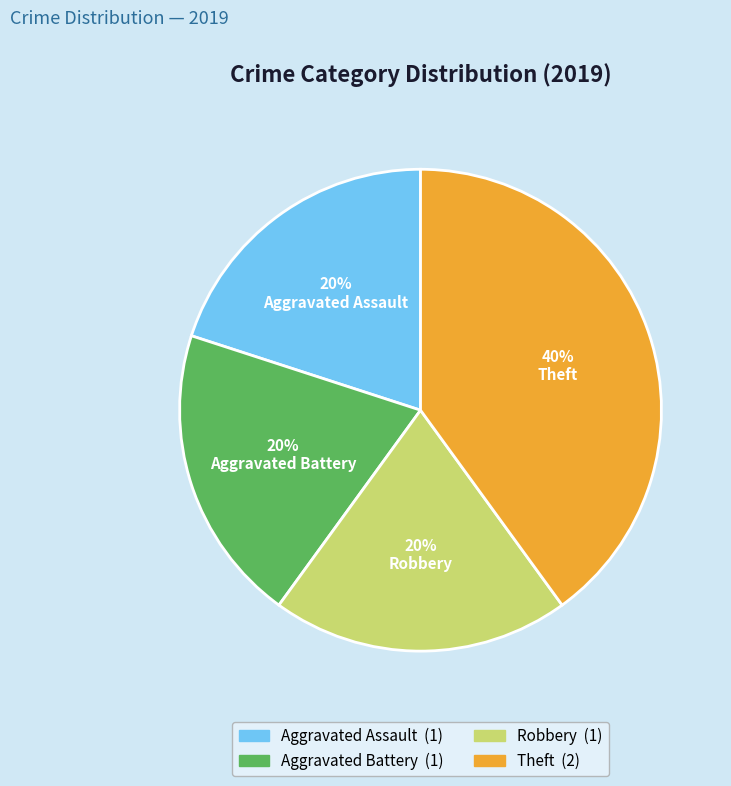

True or false: Theft accounts for 52% of the total.

False